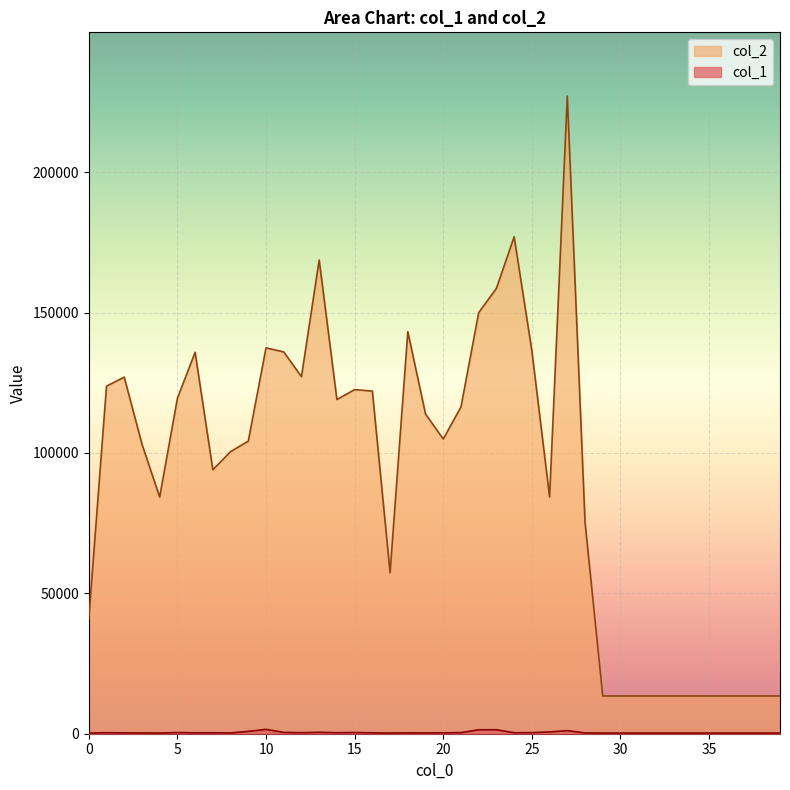

Which series changed the most between 6 and 33?

col_2